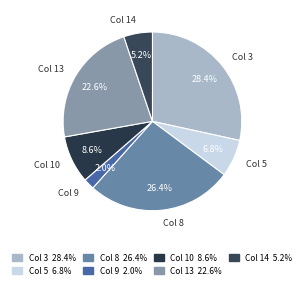

Rank the categories by value from lowest to highest.

Col 9, Col 14, Col 5, Col 10, Col 13, Col 8, Col 3